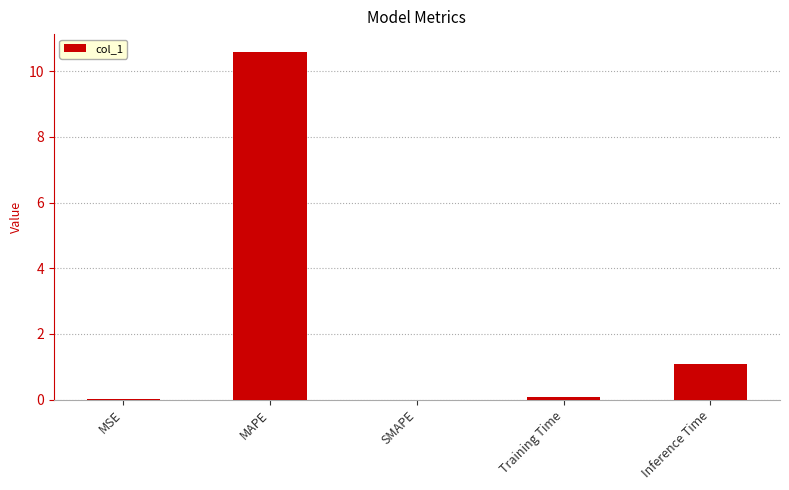

What is the sum of all values?

11.8